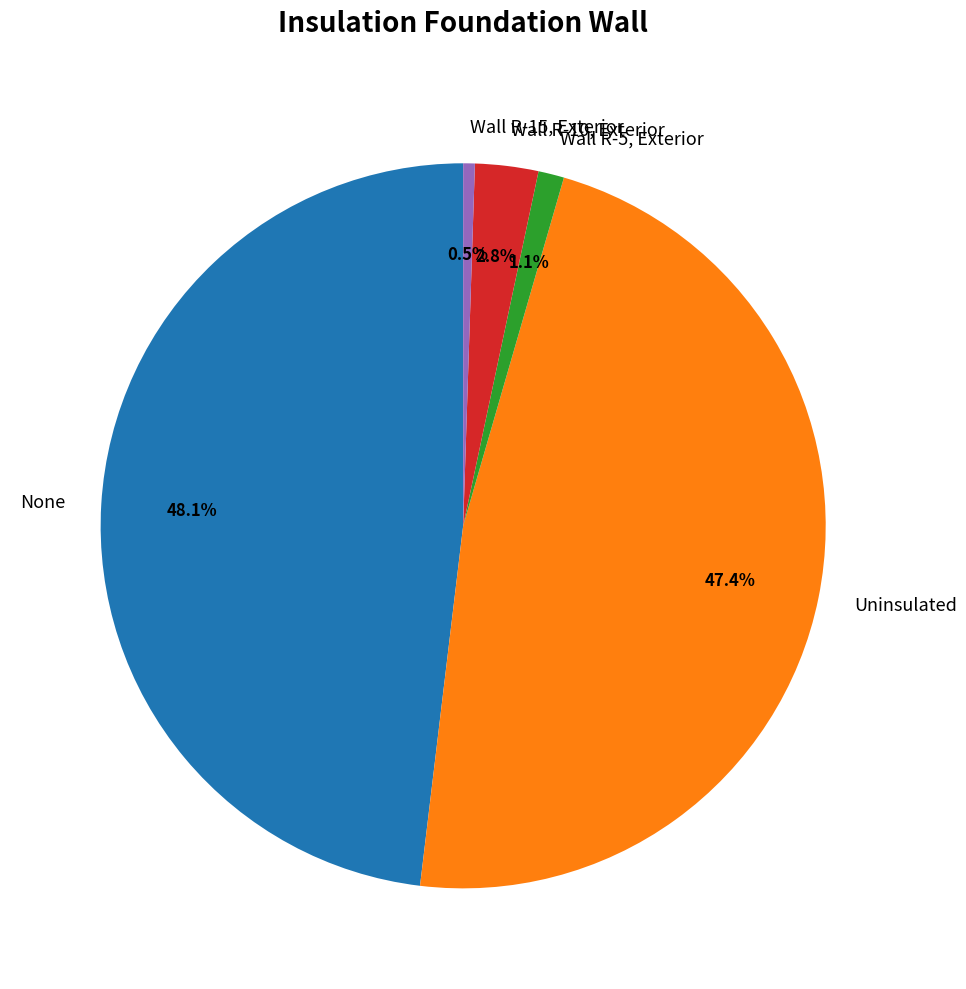

Which slice is the largest?

None